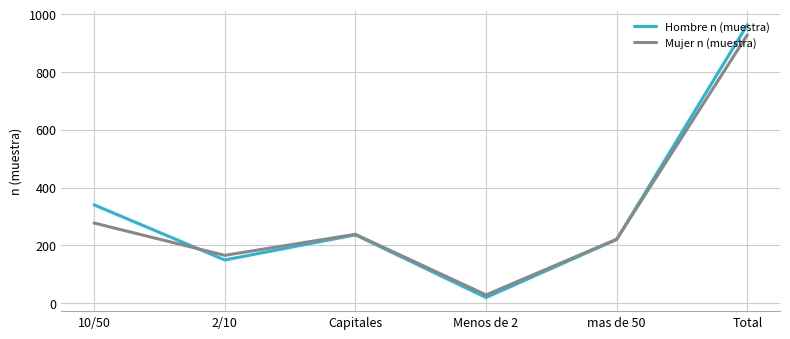

How many lines are shown in the chart?

2